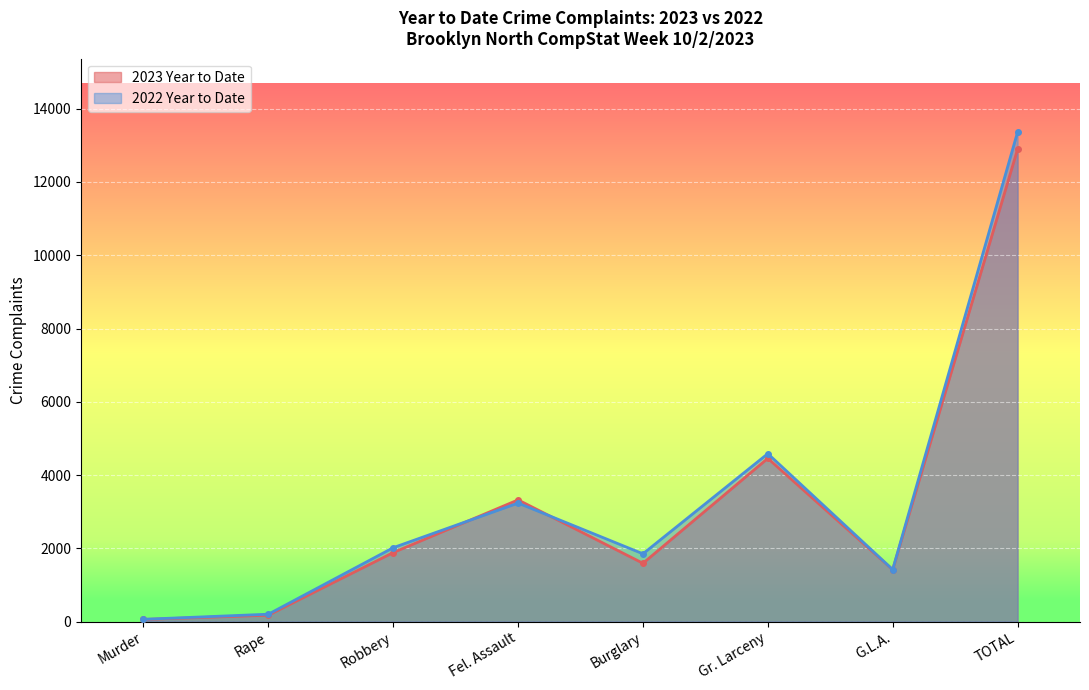

What is the label of the 6th point from the left?

Gr. Larceny